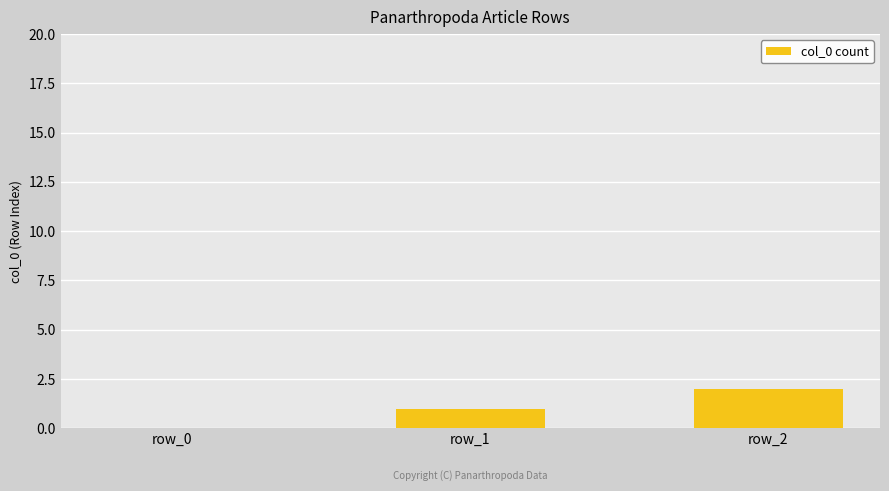

Reading left to right, list all the values displayed in this chart.

0	1	2